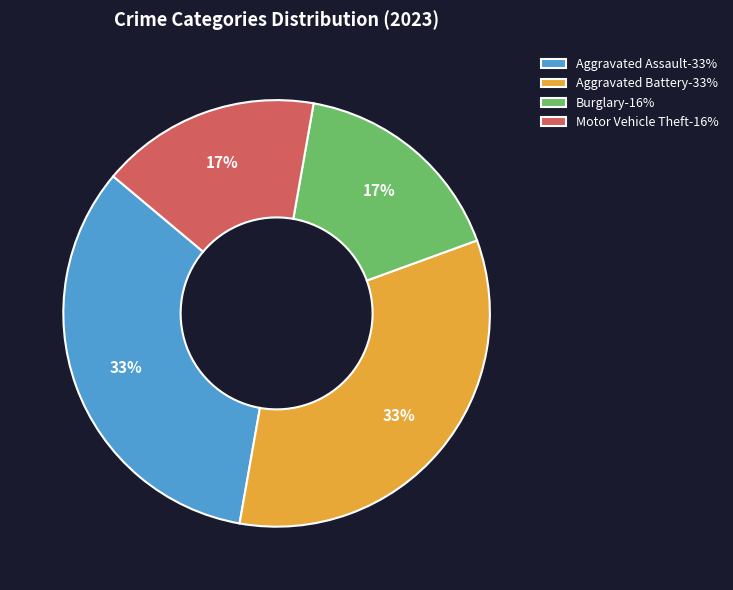

Combined, do Aggravated Assault-33% and Aggravated Battery-33% account for over 50%?

Yes